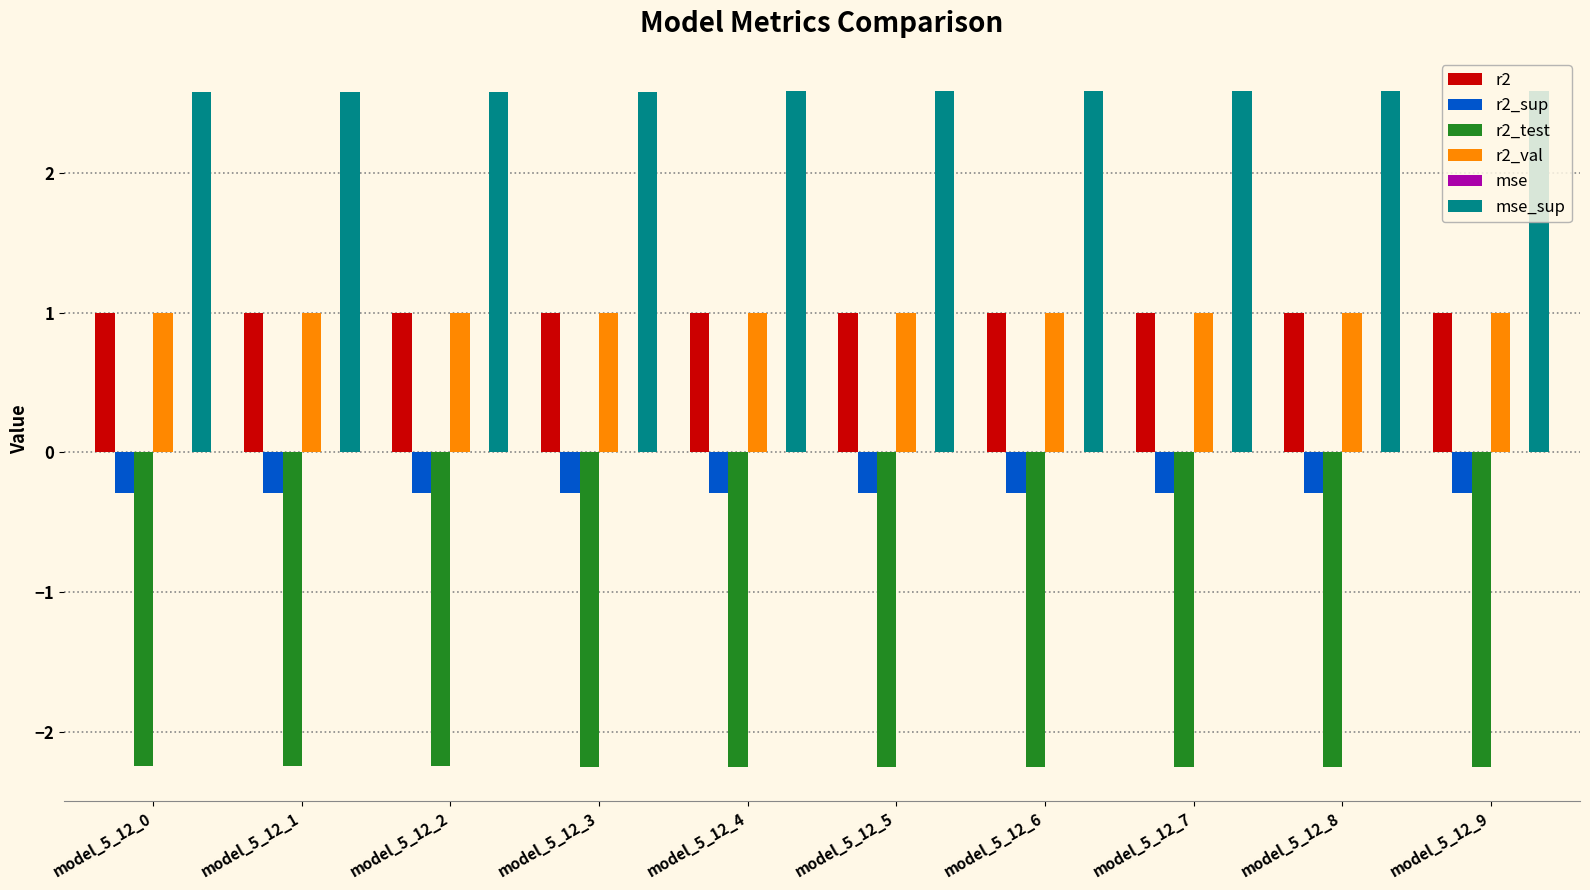

How many groups of bars are there?

10